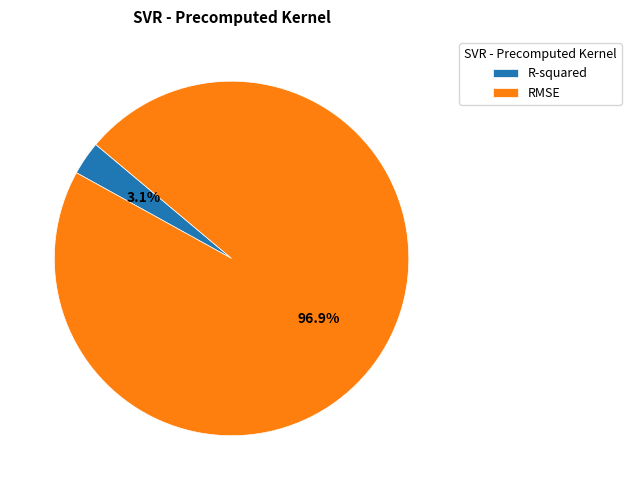

Do RMSE and R-squared together represent more than half of the pie?

Yes